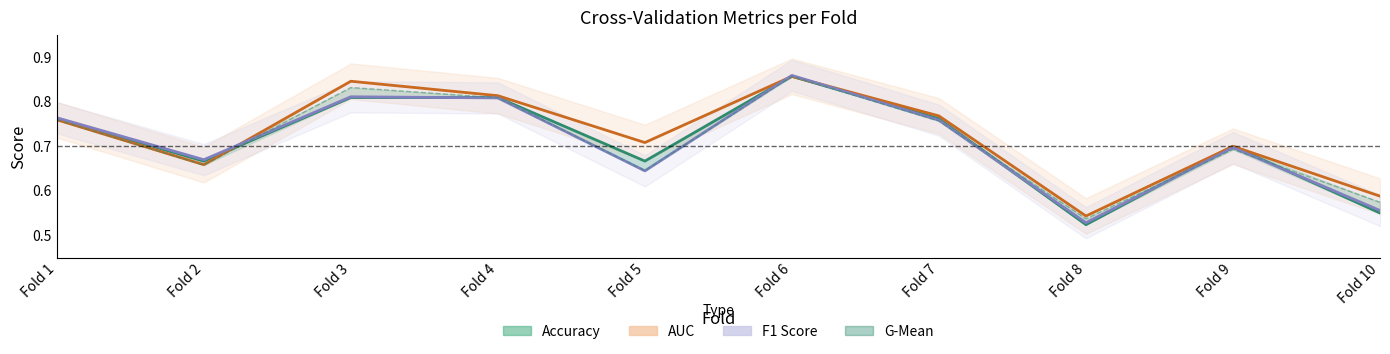

The AUC series shows 1.3 at Fold 7. True or false?

False